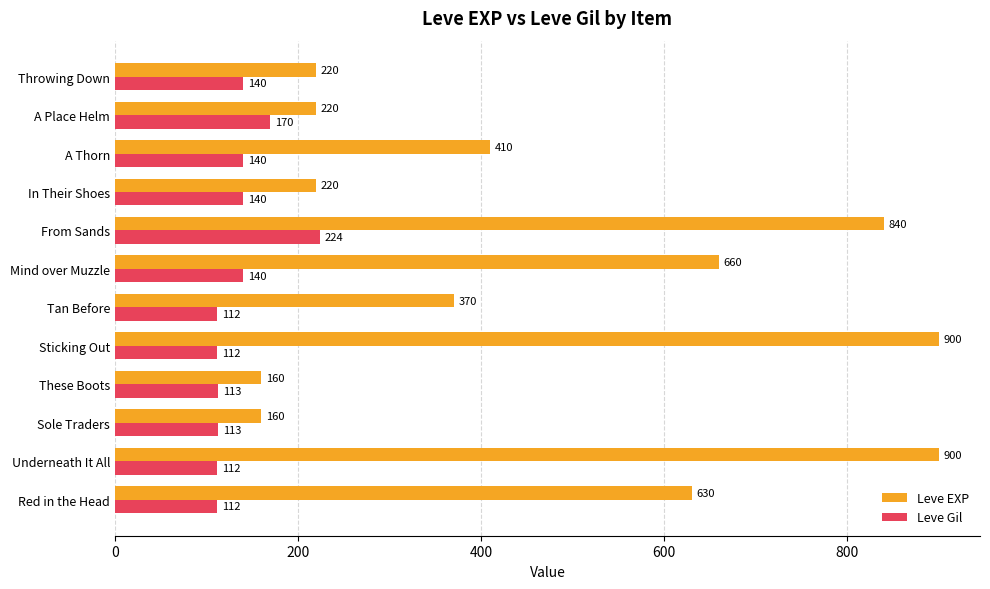

At how many categories does at least one series exceed 551?

5